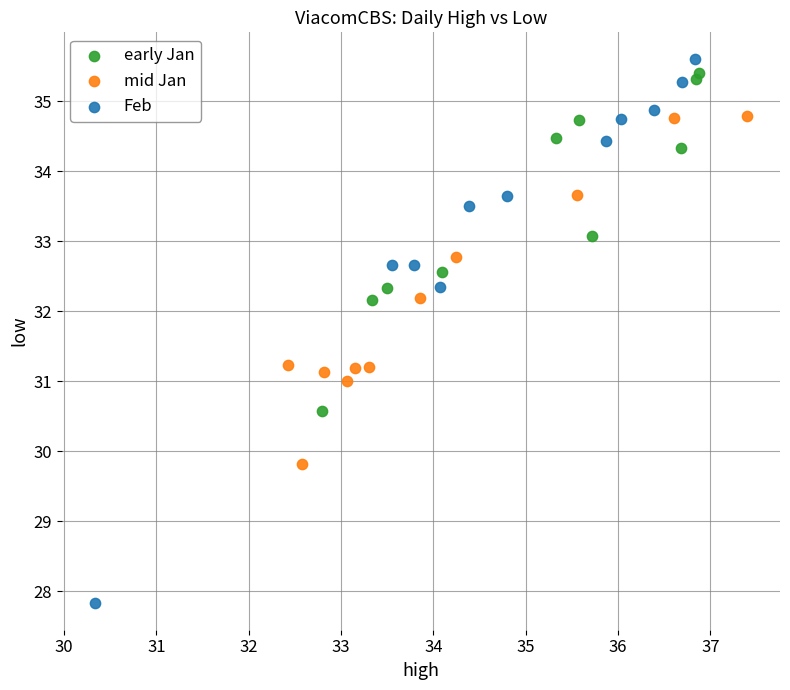

Which series contains the lowest Y value?

Feb